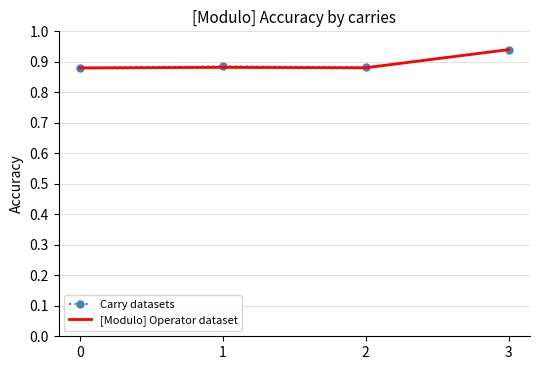

Which category has the highest value in the Carry datasets series?

3